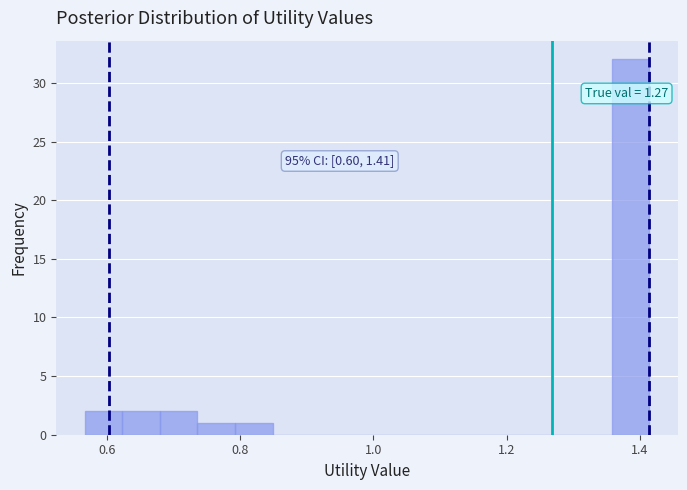

Around what value on the x-axis is the tallest bar? Give the approximate position of its centre, as read against the axis.

1.38